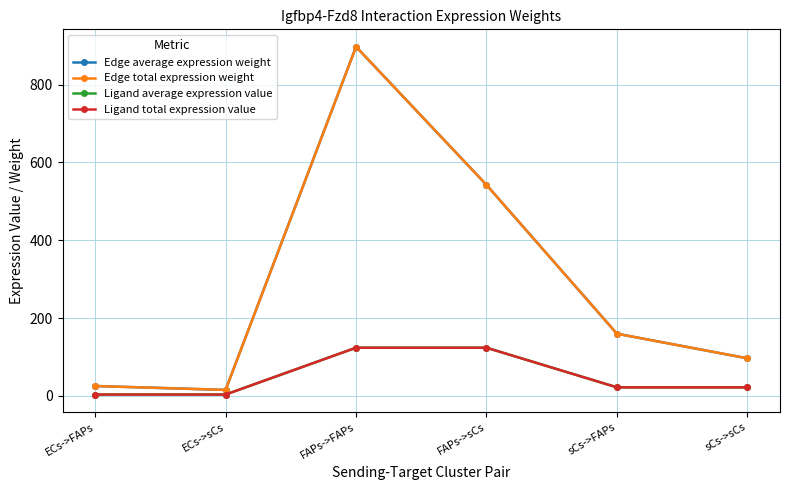

Is this an area chart (filled region under the line)?

No